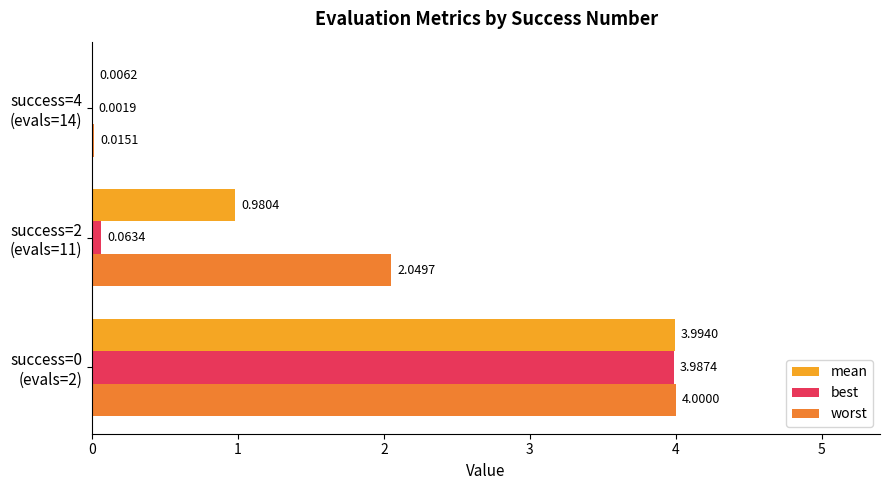

Which series has the largest total across all categories?

worst